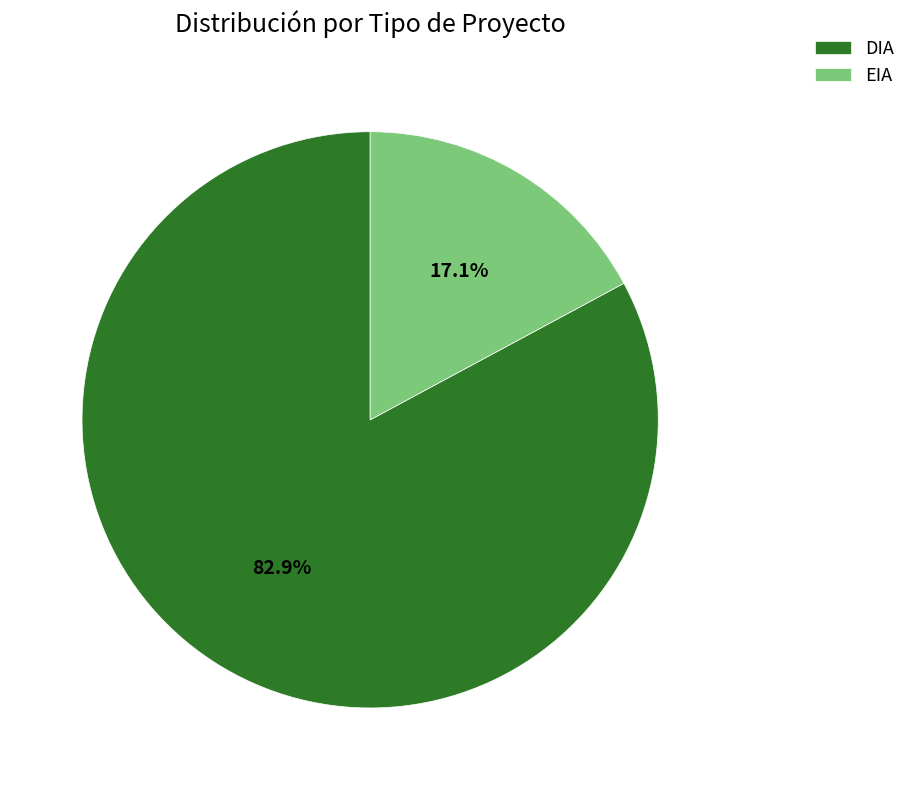

Approximately how many times larger is the value at EIA compared to DIA?

0.2